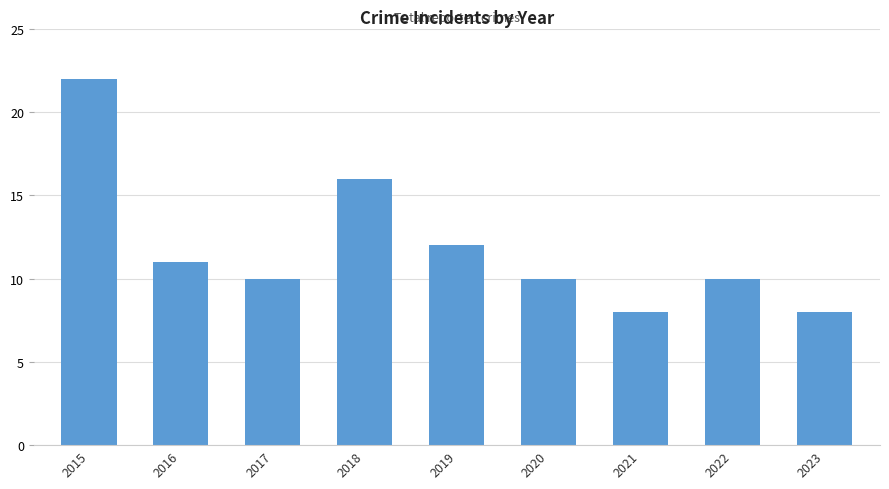

What is the value of the 4th bar from the left?

16